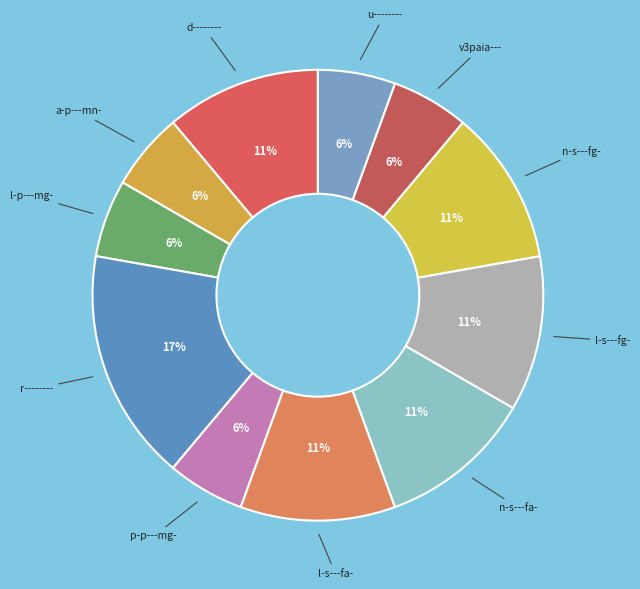

Count the number of slices in the pie.

11